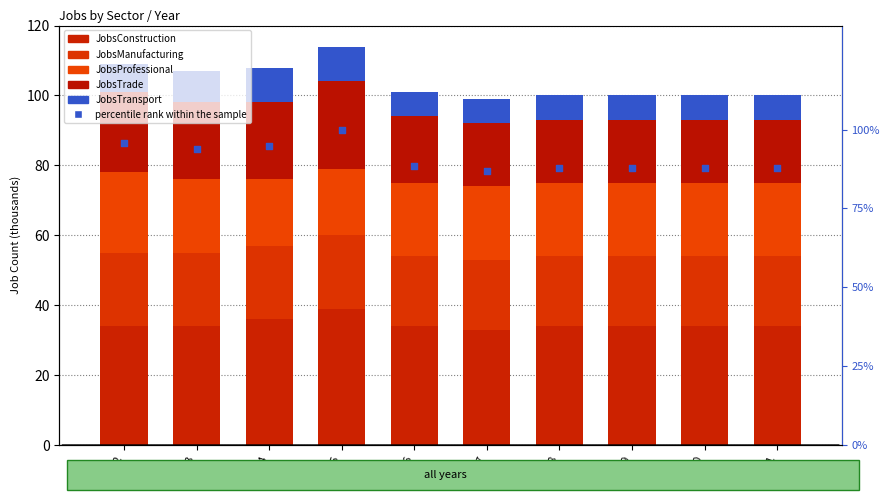

Which series contains the lowest Y value?

JobsTransport